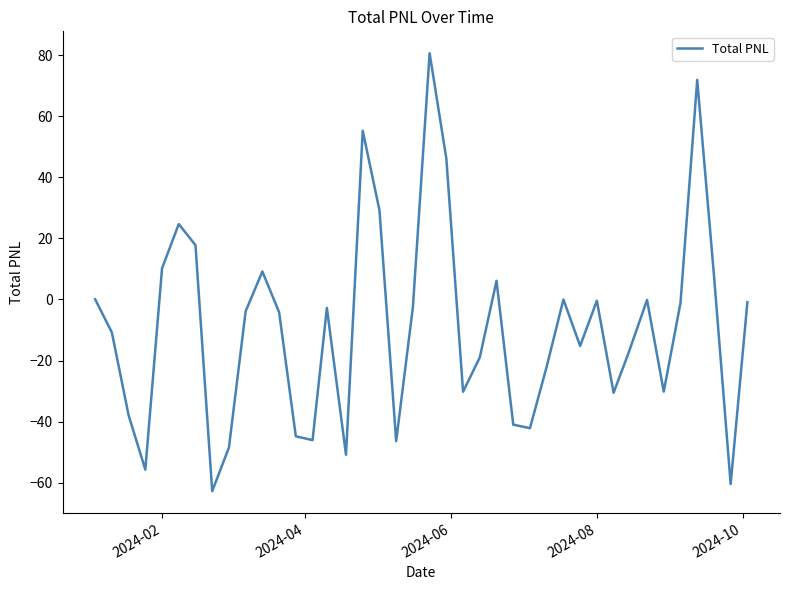

What is the greatest value displayed?

80.7